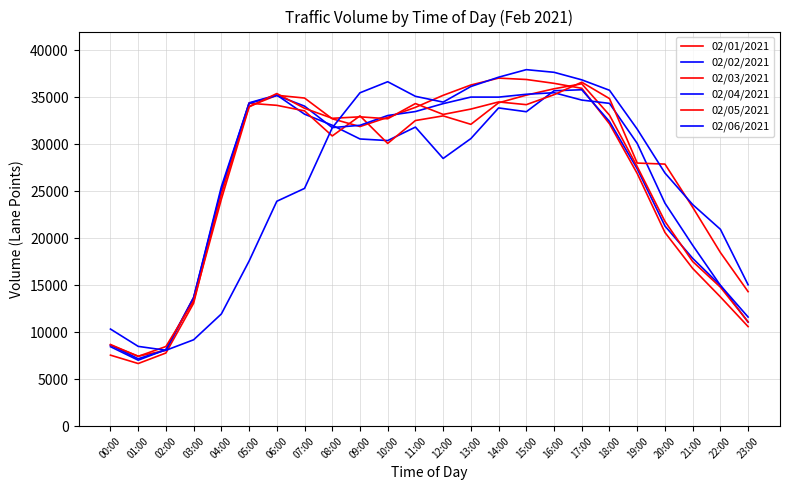

What is the total value across all series at 13:00?

203970.5